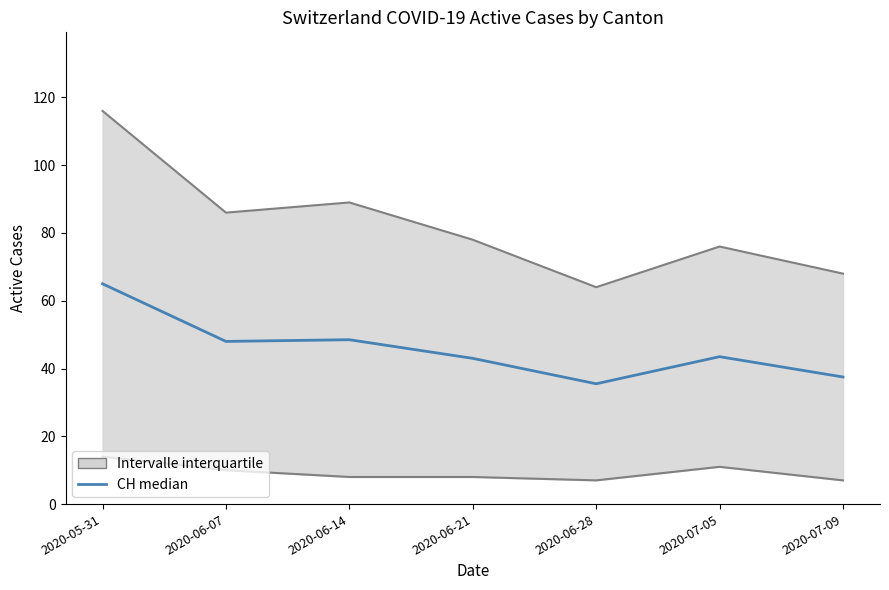

What is the average value?

45.9